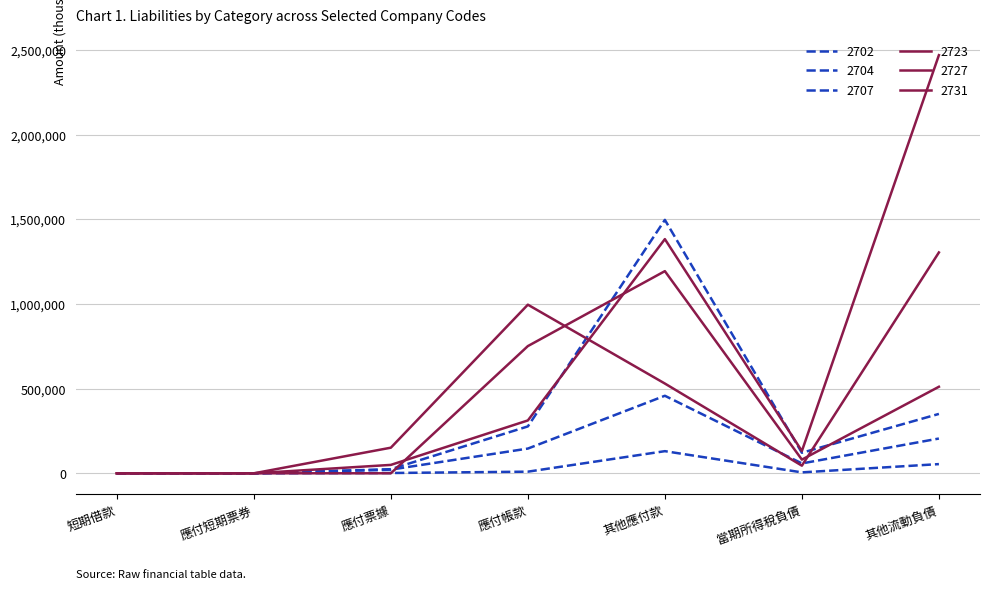

At which label is 2731 closest to 652384?

其他應付款